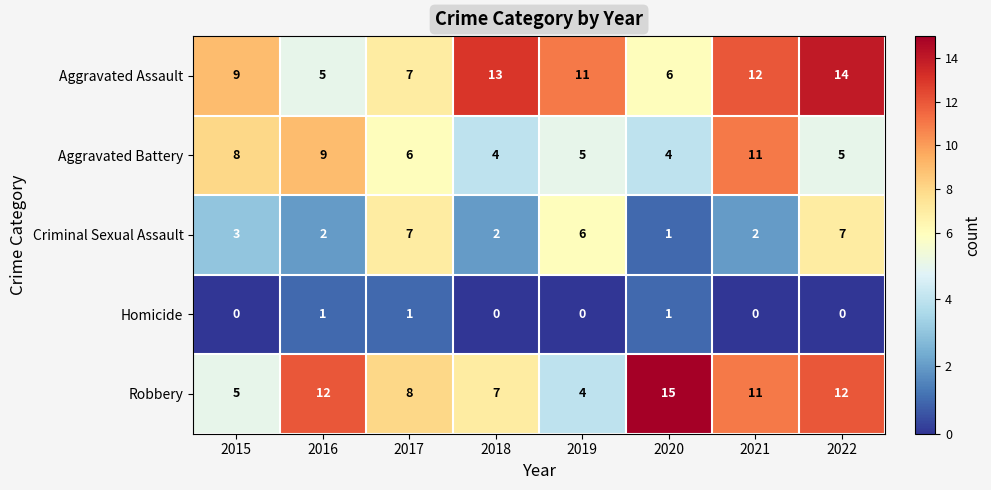

What is the difference between the Aggravated Battery values at 2016 and 2020?

5